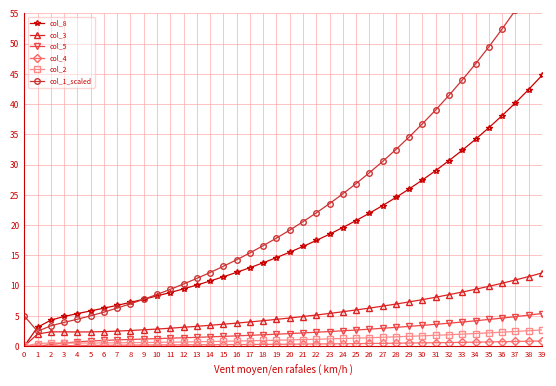

Between 14 and 30, which series saw the biggest shift?

col_1_scaled